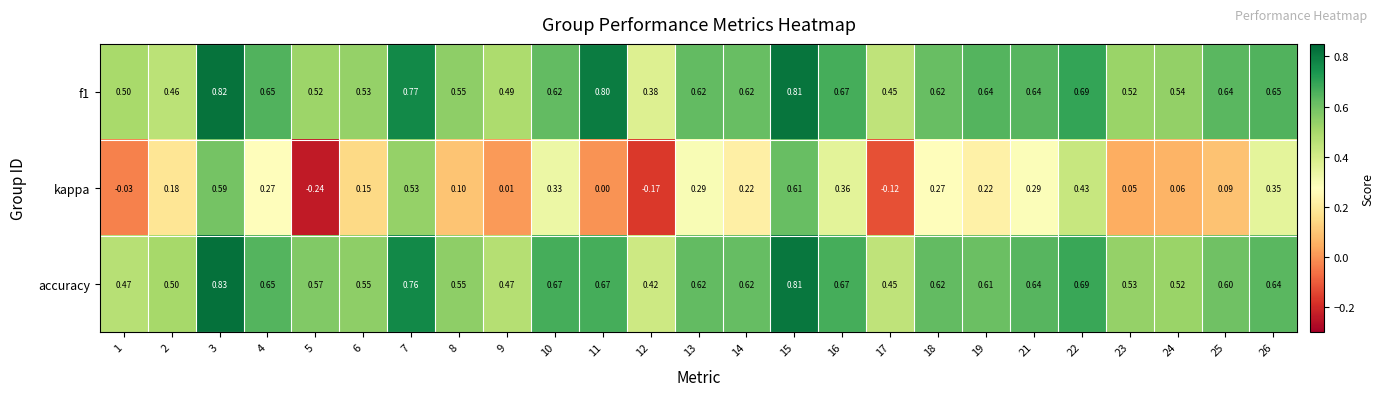

Which category has the lowest value across all series?

5